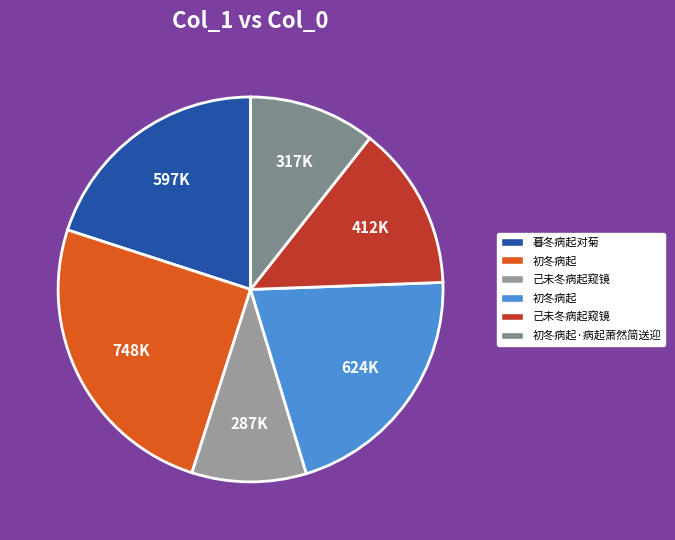

How many slices are in this pie chart?

6